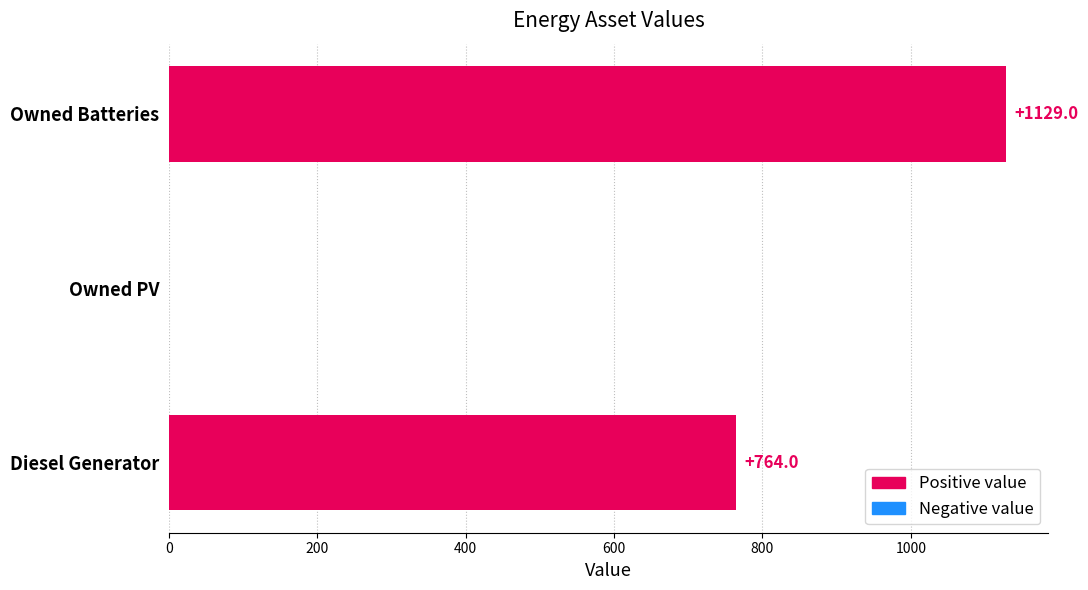

Where is the data nearest to the value 564?

Diesel Generator